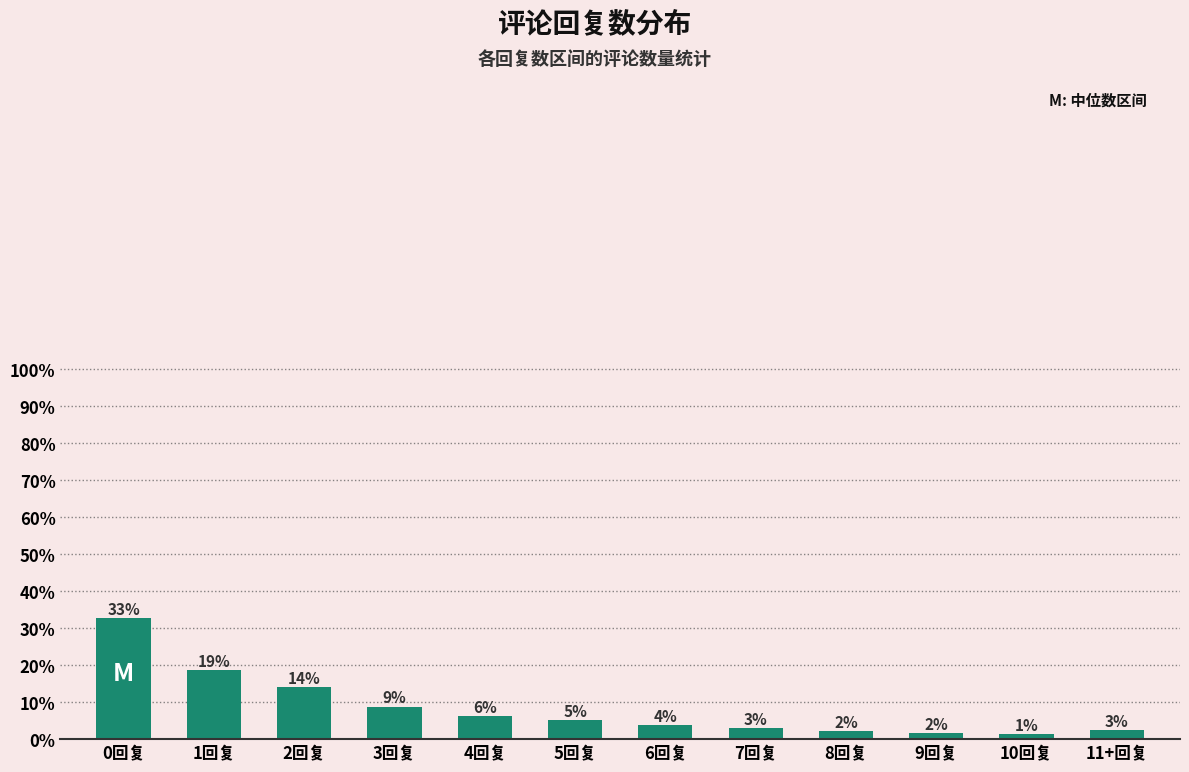

What is the average value?

8.3